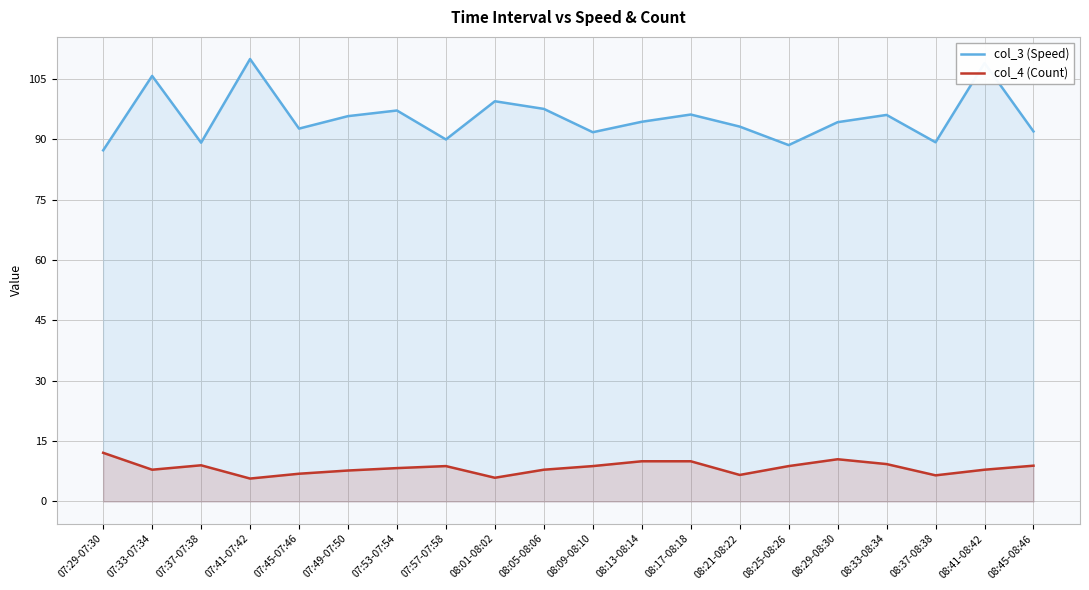

Which series has the largest total across all categories?

col_3 (Speed)